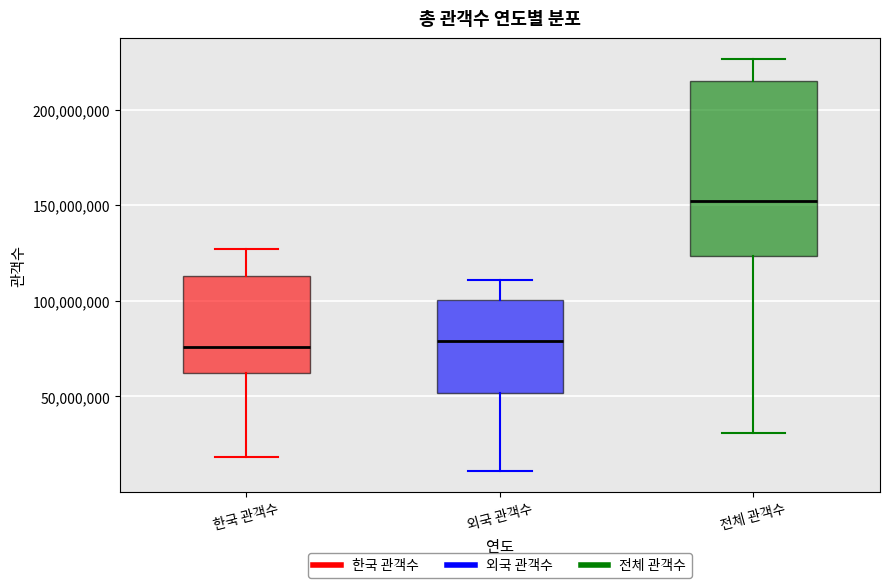

Reading left to right, read every box against the y-axis: the position of its median line, the range the box covers, and the ends of its whiskers. The values are not printed on the chart, so give them approximately, as read against the axis.

한국 관객수: median 75000000, box 60000000 to 115000000, whiskers 20000000 to 125000000
외국 관객수: median 80000000, box 50000000 to 100000000, whiskers 10000000 to 110000000
전체 관객수: median 150000000, box 125000000 to 215000000, whiskers 30000000 to 225000000